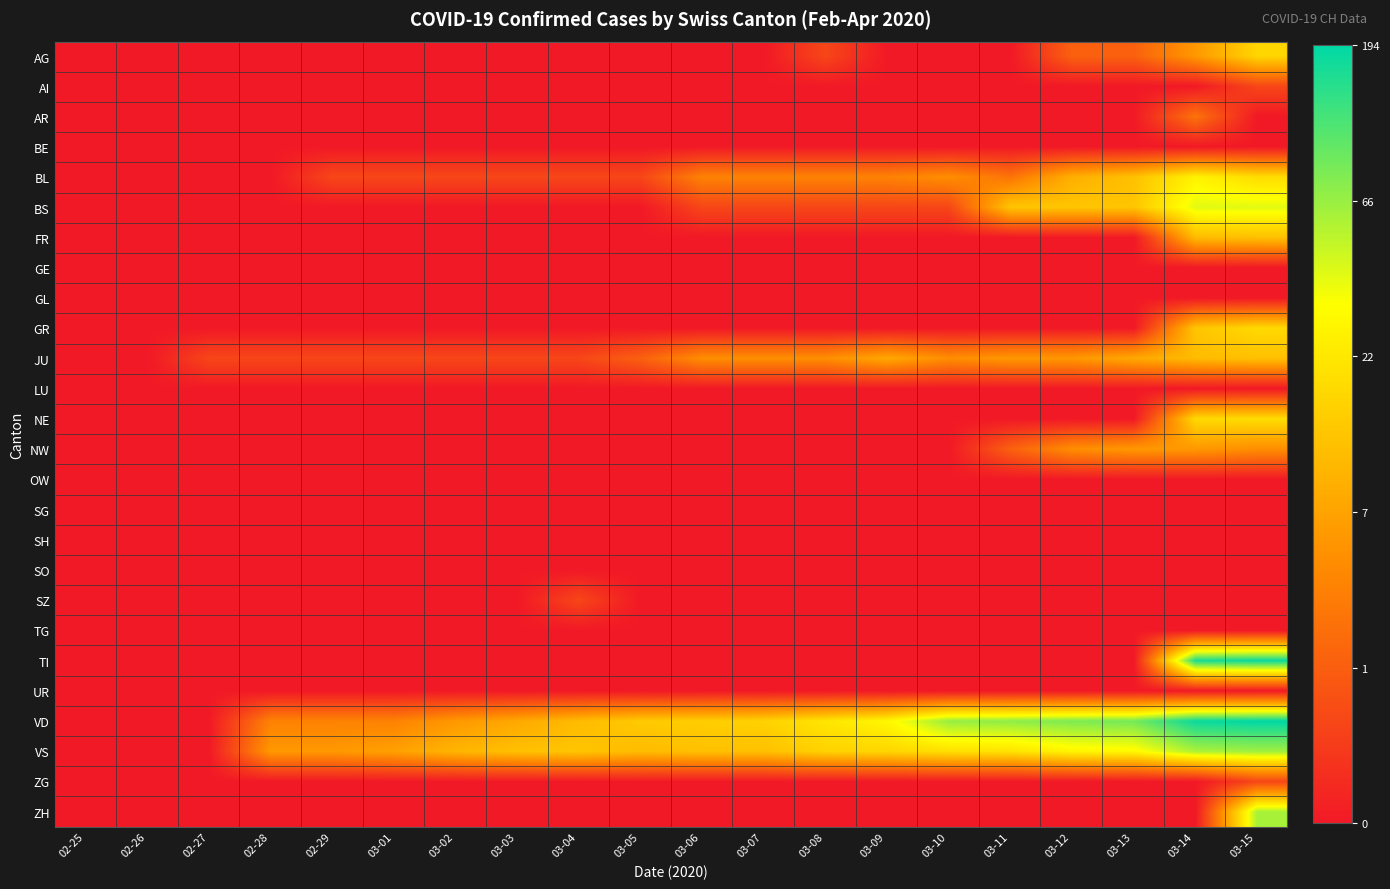

Reading right to left, list all the values displayed in this chart.

AG: 03-15=2.9	03-14=1.9	03-13=1.1	03-12=1.1	03-11=0.0	03-10=0.0	03-09=0.0	03-08=0.7	03-07=0.0	03-06=0.0	03-05=0.0	03-04=0.0	03-03=0.0	03-02=0.0	03-01=0.0	02-29=0.0	02-28=0.0	02-27=0.0	02-26=0.0	02-25=0.0
AI: 03-15=0.7	03-14=0.0	03-13=0.0	03-12=0.0	03-11=0.0	03-10=0.0	03-09=0.0	03-08=0.0	03-07=0.0	03-06=0.0	03-05=0.0	03-04=0.0	03-03=0.0	03-02=0.0	03-01=0.0	02-29=0.0	02-28=0.0	02-27=0.0	02-26=0.0	02-25=0.0
AR: 03-15=0.0	03-14=1.4	03-13=0.0	03-12=0.0	03-11=0.0	03-10=0.0	03-09=0.0	03-08=0.0	03-07=0.0	03-06=0.0	03-05=0.0	03-04=0.0	03-03=0.0	03-02=0.0	03-01=0.0	02-29=0.0	02-28=0.0	02-27=0.0	02-26=0.0	02-25=0.0
BE: 03-15=0.0	03-14=0.0	03-13=0.0	03-12=0.0	03-11=0.0	03-10=0.0	03-09=0.0	03-08=0.0	03-07=0.0	03-06=0.0	03-05=0.0	03-04=0.0	03-03=0.0	03-02=0.0	03-01=0.0	02-29=0.0	02-28=0.0	02-27=0.0	02-26=0.0	02-25=0.0
BL: 03-15=3.0	03-14=3.3	03-13=2.6	03-12=2.3	03-11=1.4	03-10=1.8	03-09=1.6	03-08=1.6	03-07=1.6	03-06=1.6	03-05=0.7	03-04=0.7	03-03=0.7	03-02=0.7	03-01=0.7	02-29=0.7	02-28=0.0	02-27=0.0	02-26=0.0	02-25=0.0
BS: 03-15=3.7	03-14=3.7	03-13=2.6	03-12=2.6	03-11=2.6	03-10=0.7	03-09=0.7	03-08=0.7	03-07=0.7	03-06=0.7	03-05=0.0	03-04=0.0	03-03=0.0	03-02=0.0	03-01=0.0	02-29=0.0	02-28=0.0	02-27=0.0	02-26=0.0	02-25=0.0
FR: 03-15=2.6	03-14=2.5	03-13=0.0	03-12=0.0	03-11=0.0	03-10=0.0	03-09=0.0	03-08=0.0	03-07=0.0	03-06=0.0	03-05=0.0	03-04=0.0	03-03=0.0	03-02=0.0	03-01=0.0	02-29=0.0	02-28=0.0	02-27=0.0	02-26=0.0	02-25=0.0
GE: 03-15=0.0	03-14=0.0	03-13=0.0	03-12=0.0	03-11=0.0	03-10=0.0	03-09=0.0	03-08=0.0	03-07=0.0	03-06=0.0	03-05=0.0	03-04=0.0	03-03=0.0	03-02=0.0	03-01=0.0	02-29=0.0	02-28=0.0	02-27=0.0	02-26=0.0	02-25=0.0
GL: 03-15=0.0	03-14=0.0	03-13=0.0	03-12=0.0	03-11=0.0	03-10=0.0	03-09=0.0	03-08=0.0	03-07=0.0	03-06=0.0	03-05=0.0	03-04=0.0	03-03=0.0	03-02=0.0	03-01=0.0	02-29=0.0	02-28=0.0	02-27=0.0	02-26=0.0	02-25=0.0
GR: 03-15=2.9	03-14=2.6	03-13=0.0	03-12=0.0	03-11=0.0	03-10=0.0	03-09=0.0	03-08=0.0	03-07=0.0	03-06=0.0	03-05=0.0	03-04=0.0	03-03=0.0	03-02=0.0	03-01=0.0	02-29=0.0	02-28=0.0	02-27=0.0	02-26=0.0	02-25=0.0
JU: 03-15=2.6	03-14=2.5	03-13=2.2	03-12=1.9	03-11=1.9	03-10=1.8	03-09=2.2	03-08=1.8	03-07=1.8	03-06=1.8	03-05=1.1	03-04=0.7	03-03=0.7	03-02=0.7	03-01=0.7	02-29=0.7	02-28=0.7	02-27=0.7	02-26=0.0	02-25=0.0
LU: 03-15=0.0	03-14=0.0	03-13=0.0	03-12=0.0	03-11=0.0	03-10=0.0	03-09=0.0	03-08=0.0	03-07=0.0	03-06=0.0	03-05=0.0	03-04=0.0	03-03=0.0	03-02=0.0	03-01=0.0	02-29=0.0	02-28=0.0	02-27=0.0	02-26=0.0	02-25=0.0
NE: 03-15=3.0	03-14=2.9	03-13=0.0	03-12=0.0	03-11=0.0	03-10=0.0	03-09=0.0	03-08=0.0	03-07=0.0	03-06=0.0	03-05=0.0	03-04=0.0	03-03=0.0	03-02=0.0	03-01=0.0	02-29=0.0	02-28=0.0	02-27=0.0	02-26=0.0	02-25=0.0
NW: 03-15=1.8	03-14=1.9	03-13=1.9	03-12=1.8	03-11=1.1	03-10=0.0	03-09=0.0	03-08=0.0	03-07=0.0	03-06=0.0	03-05=0.0	03-04=0.0	03-03=0.0	03-02=0.0	03-01=0.0	02-29=0.0	02-28=0.0	02-27=0.0	02-26=0.0	02-25=0.0
OW: 03-15=0.0	03-14=0.0	03-13=0.0	03-12=0.0	03-11=0.0	03-10=0.0	03-09=0.0	03-08=0.0	03-07=0.0	03-06=0.0	03-05=0.0	03-04=0.0	03-03=0.0	03-02=0.0	03-01=0.0	02-29=0.0	02-28=0.0	02-27=0.0	02-26=0.0	02-25=0.0
SG: 03-15=0.0	03-14=0.0	03-13=0.0	03-12=0.0	03-11=0.0	03-10=0.0	03-09=0.0	03-08=0.0	03-07=0.0	03-06=0.0	03-05=0.0	03-04=0.0	03-03=0.0	03-02=0.0	03-01=0.0	02-29=0.0	02-28=0.0	02-27=0.0	02-26=0.0	02-25=0.0
SH: 03-15=0.0	03-14=0.0	03-13=0.0	03-12=0.0	03-11=0.0	03-10=0.0	03-09=0.0	03-08=0.0	03-07=0.0	03-06=0.0	03-05=0.0	03-04=0.0	03-03=0.0	03-02=0.0	03-01=0.0	02-29=0.0	02-28=0.0	02-27=0.0	02-26=0.0	02-25=0.0
SO: 03-15=0.0	03-14=0.0	03-13=0.0	03-12=0.0	03-11=0.0	03-10=0.0	03-09=0.0	03-08=0.0	03-07=0.0	03-06=0.0	03-05=0.0	03-04=0.0	03-03=0.0	03-02=0.0	03-01=0.0	02-29=0.0	02-28=0.0	02-27=0.0	02-26=0.0	02-25=0.0
SZ: 03-15=0.0	03-14=0.0	03-13=0.0	03-12=0.0	03-11=0.0	03-10=0.0	03-09=0.0	03-08=0.0	03-07=0.0	03-06=0.0	03-05=0.0	03-04=0.7	03-03=0.0	03-02=0.0	03-01=0.0	02-29=0.0	02-28=0.0	02-27=0.0	02-26=0.0	02-25=0.0
TG: 03-15=0.0	03-14=0.0	03-13=0.0	03-12=0.0	03-11=0.0	03-10=0.0	03-09=0.0	03-08=0.0	03-07=0.0	03-06=0.0	03-05=0.0	03-04=0.0	03-03=0.0	03-02=0.0	03-01=0.0	02-29=0.0	02-28=0.0	02-27=0.0	02-26=0.0	02-25=0.0
TI: 03-15=5.2	03-14=5.1	03-13=0.0	03-12=0.0	03-11=0.0	03-10=0.0	03-09=0.0	03-08=0.0	03-07=0.0	03-06=0.0	03-05=0.0	03-04=0.0	03-03=0.0	03-02=0.0	03-01=0.0	02-29=0.0	02-28=0.0	02-27=0.0	02-26=0.0	02-25=0.0
UR: 03-15=0.0	03-14=0.0	03-13=0.0	03-12=0.0	03-11=0.0	03-10=0.0	03-09=0.0	03-08=0.0	03-07=0.0	03-06=0.0	03-05=0.0	03-04=0.0	03-03=0.0	03-02=0.0	03-01=0.0	02-29=0.0	02-28=0.0	02-27=0.0	02-26=0.0	02-25=0.0
VD: 03-15=5.3	03-14=5.2	03-13=4.5	03-12=4.4	03-11=4.3	03-10=4.2	03-09=3.4	03-08=3.1	03-07=2.8	03-06=2.8	03-05=2.7	03-04=2.5	03-03=2.2	03-02=1.9	03-01=1.6	02-29=1.6	02-28=1.6	02-27=0.0	02-26=0.0	02-25=0.0
VS: 03-15=4.2	03-14=4.1	03-13=3.4	03-12=3.4	03-11=3.1	03-10=3.0	03-09=2.9	03-08=2.8	03-07=2.6	03-06=2.6	03-05=2.5	03-04=2.6	03-03=2.6	03-02=2.4	03-01=2.1	02-29=1.9	02-28=1.9	02-27=0.0	02-26=0.0	02-25=0.0
ZG: 03-15=0.7	03-14=0.0	03-13=0.0	03-12=0.0	03-11=0.0	03-10=0.0	03-09=0.0	03-08=0.0	03-07=0.0	03-06=0.0	03-05=0.0	03-04=0.0	03-03=0.0	03-02=0.0	03-01=0.0	02-29=0.0	02-28=0.0	02-27=0.0	02-26=0.0	02-25=0.0
ZH: 03-15=4.1	03-14=0.0	03-13=0.0	03-12=0.0	03-11=0.0	03-10=0.0	03-09=0.0	03-08=0.0	03-07=0.0	03-06=0.0	03-05=0.0	03-04=0.0	03-03=0.0	03-02=0.0	03-01=0.0	02-29=0.0	02-28=0.0	02-27=0.0	02-26=0.0	02-25=0.0